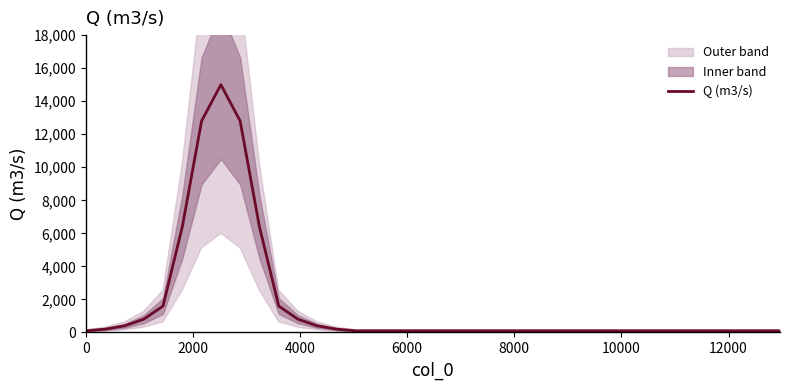

How many distinct data groups are displayed?

1